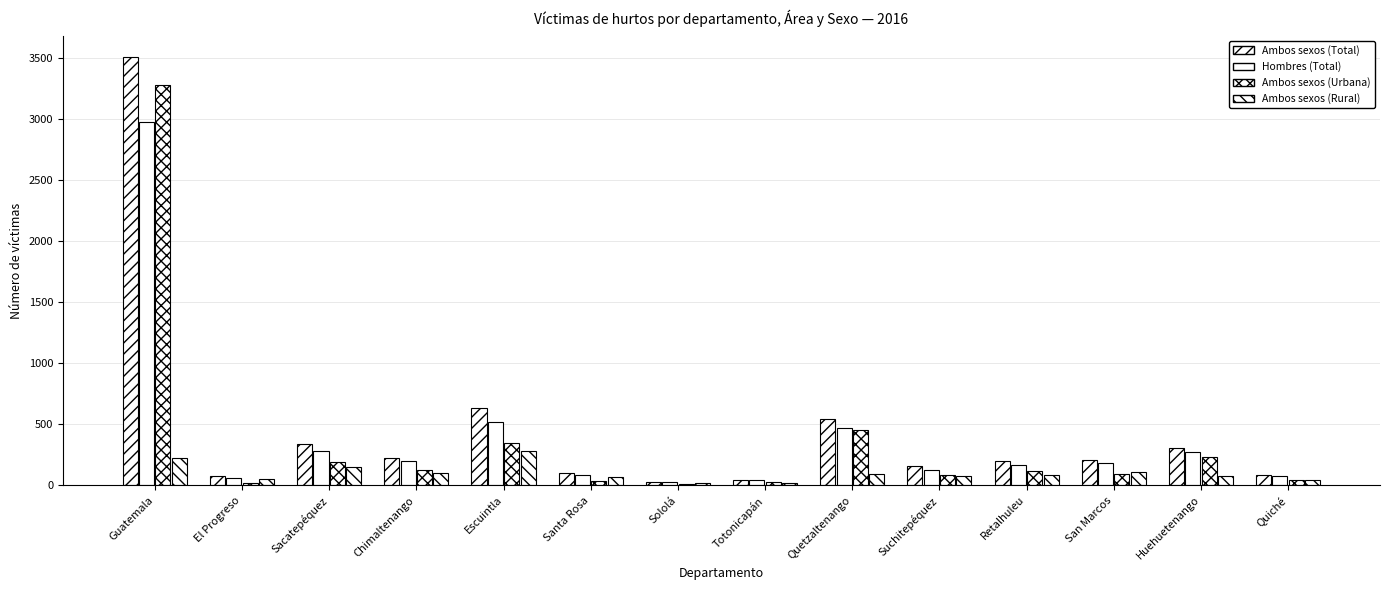

What position from the left is Chimaltenango?

4